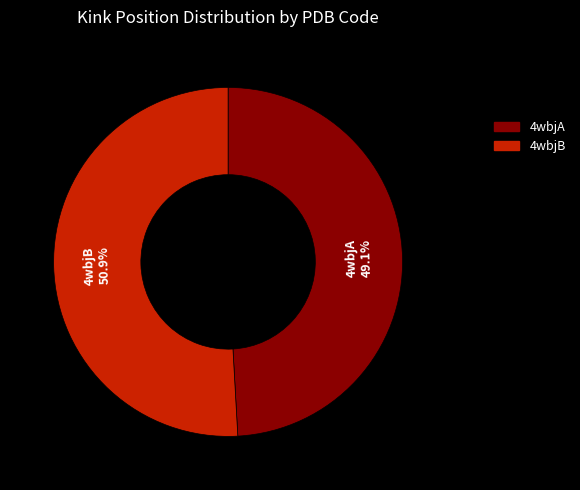

What is the smallest slice in the pie chart?

4wbjA